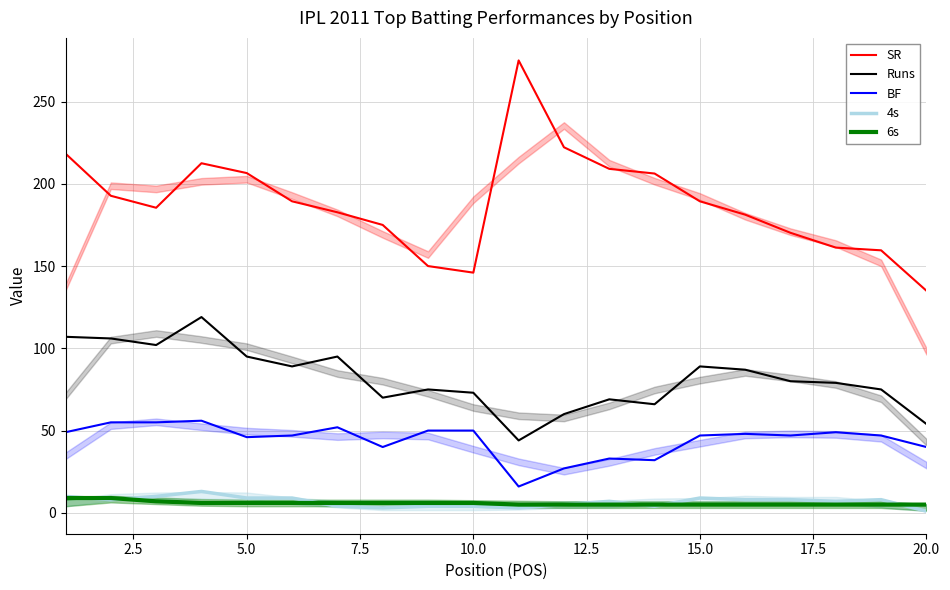

Does the chart display data point markers on the line(s)?

No